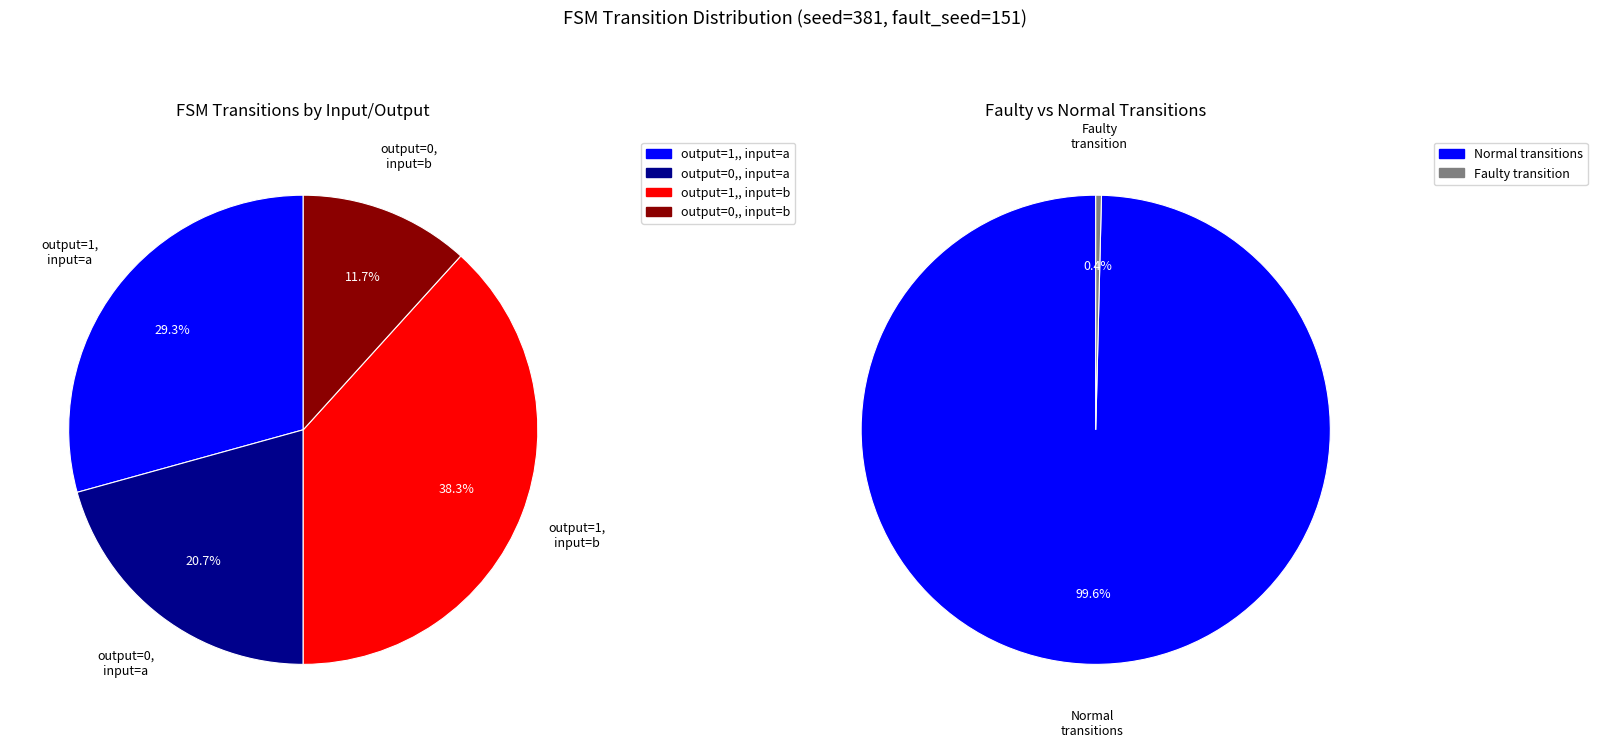

Which category has the smallest portion of the pie?

faulty_transition